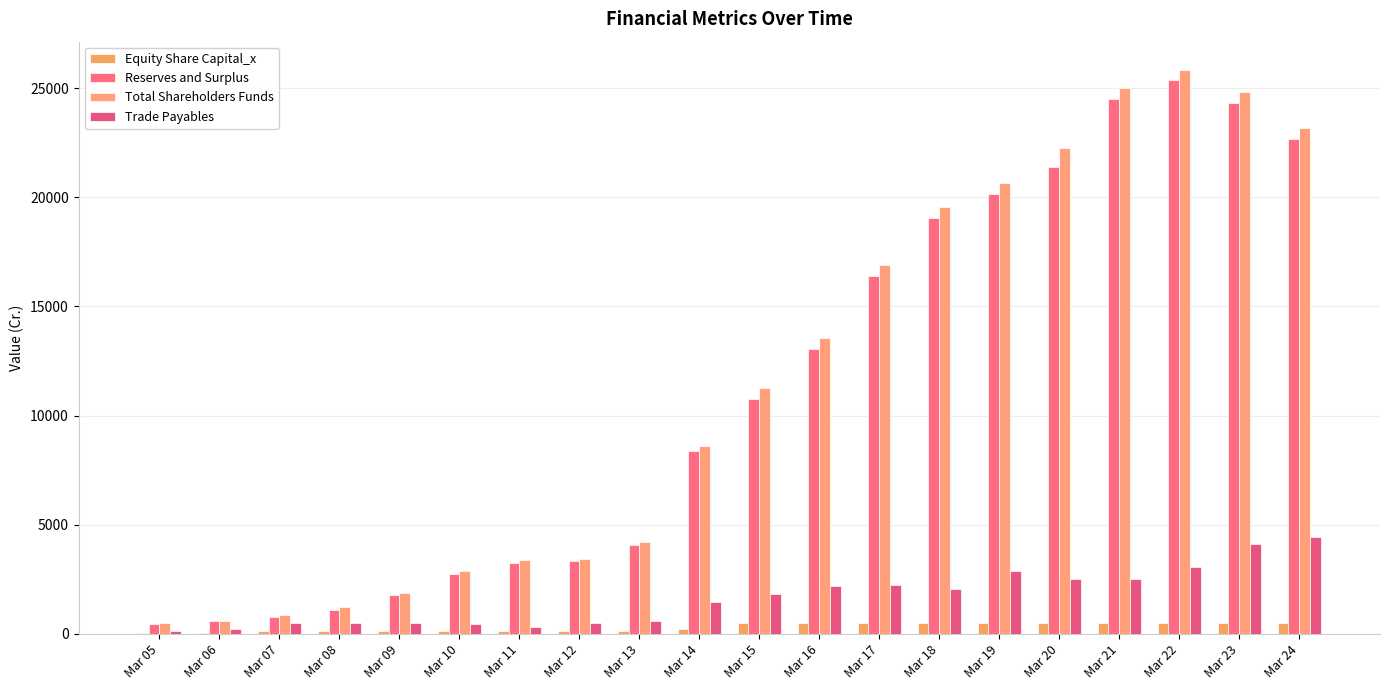

How many data points in Total Shareholders Funds are above 11255?

10